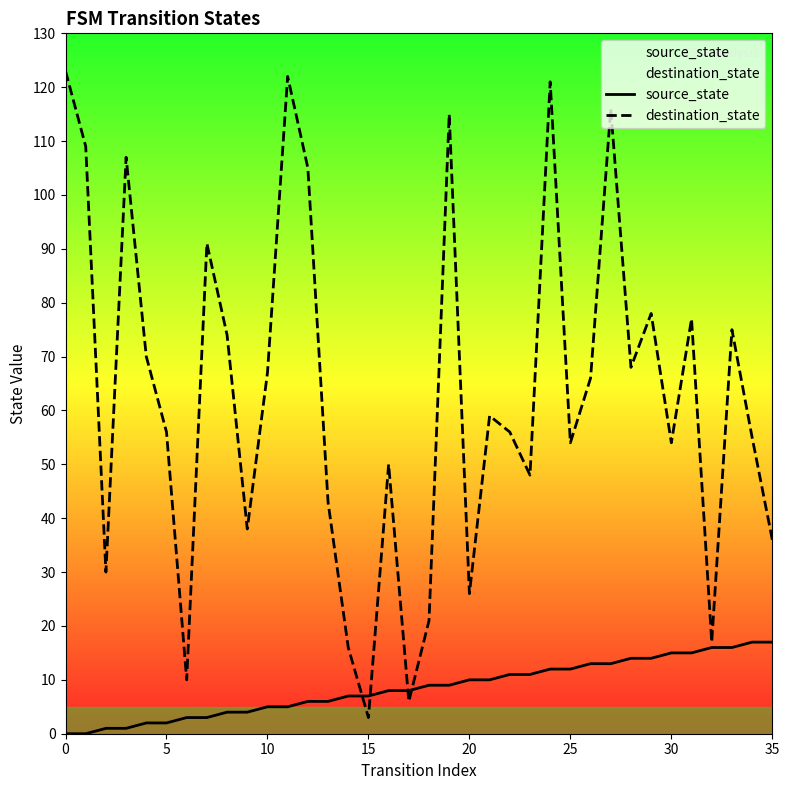

List the series in order of their overall mean, lowest first.

source_state, destination_state